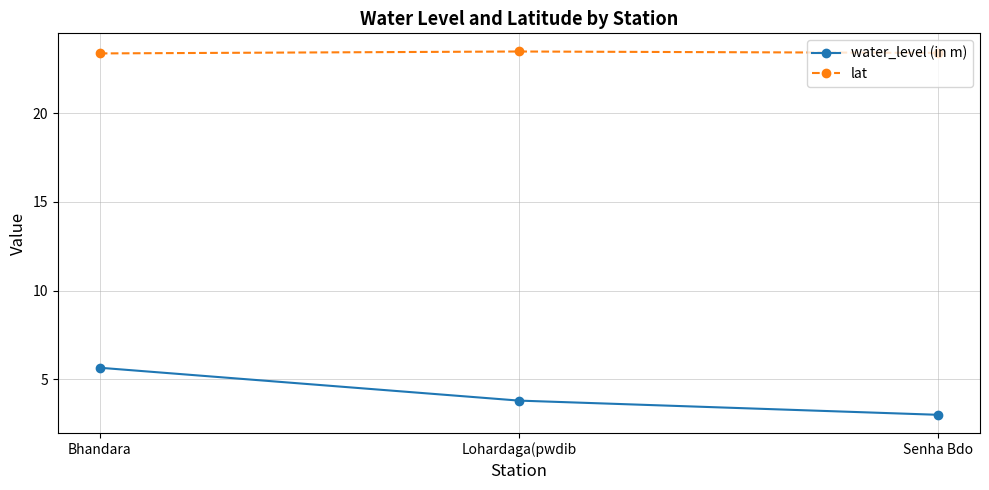

Which category has the highest value in the water_level (in m) series?

Bhandara